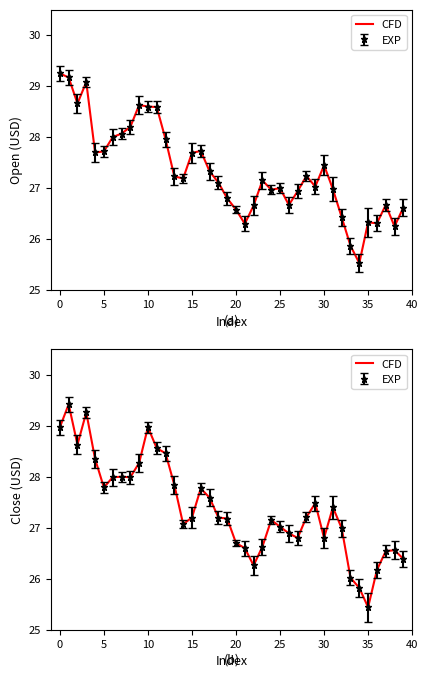

How many data points are above 27?

25